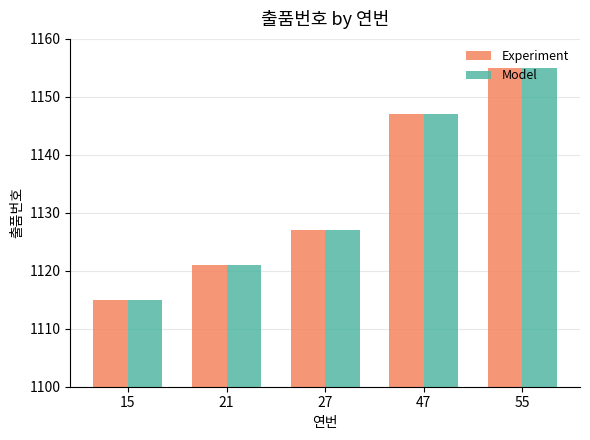

True or false: Model has a value of 1121 at 21.

True